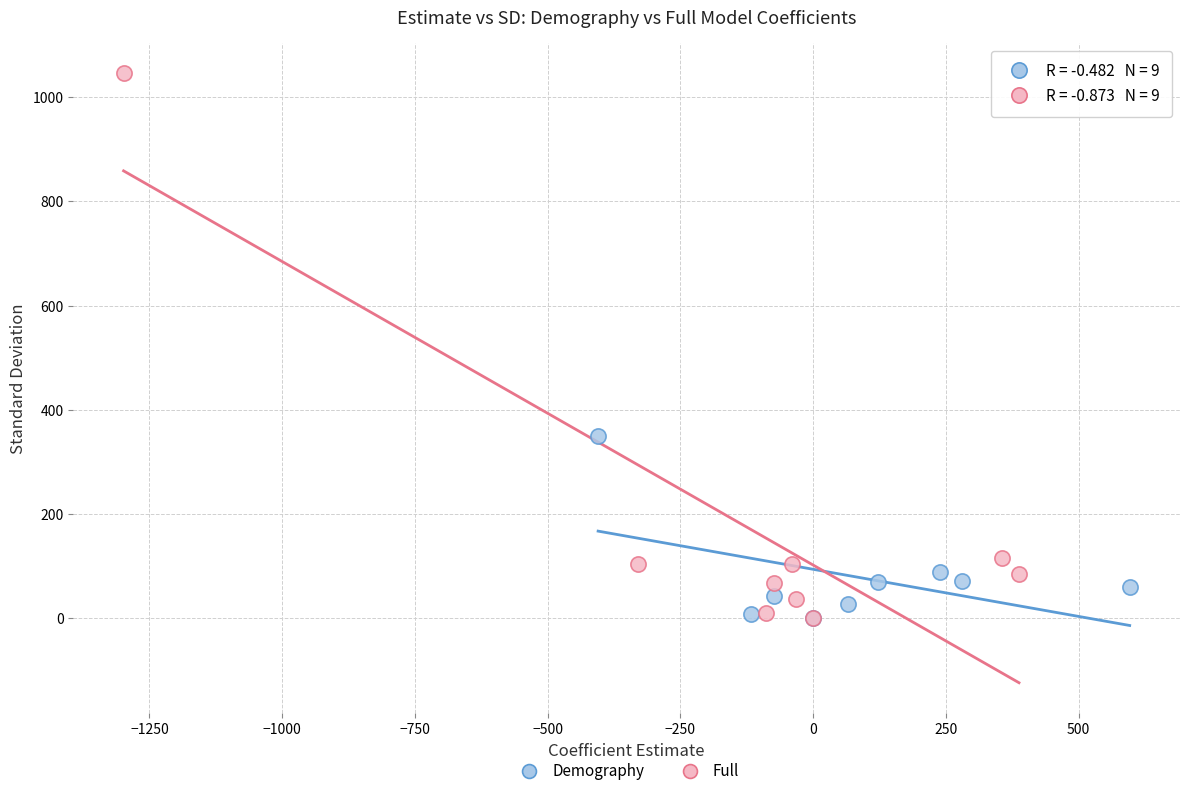

Which series reaches the maximum Y coordinate?

Full